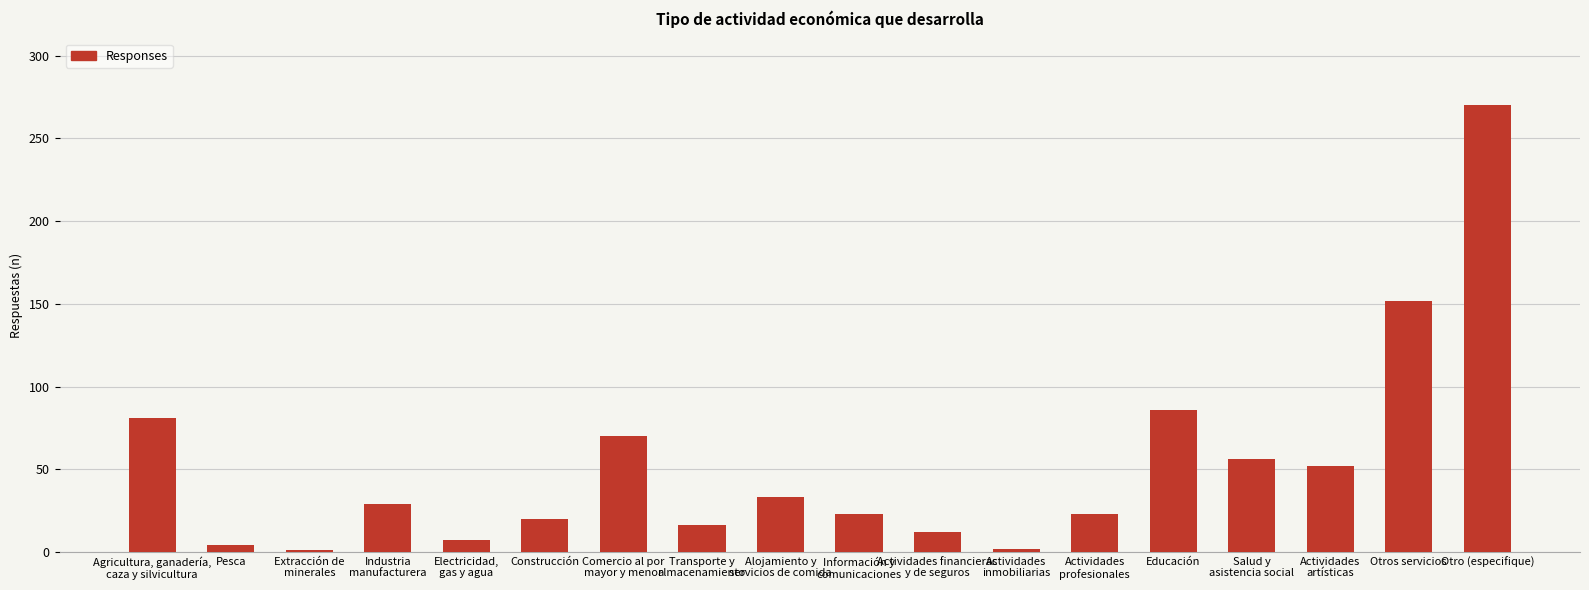

What is the sum of all values?

937